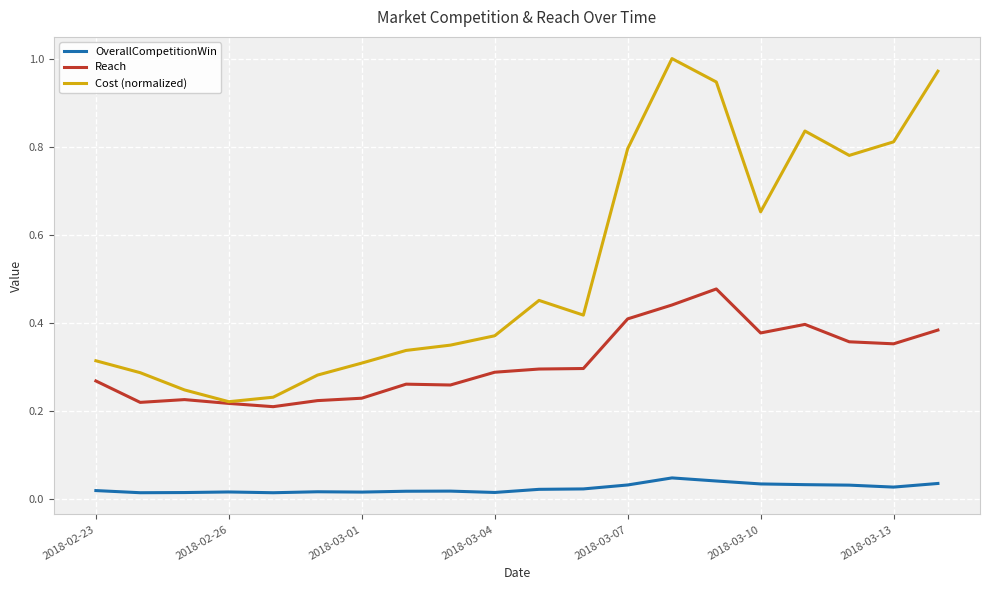

Rank the series by their maximum value, from lowest to highest.

OverallCompetitionWin, Reach, Cost (normalized)